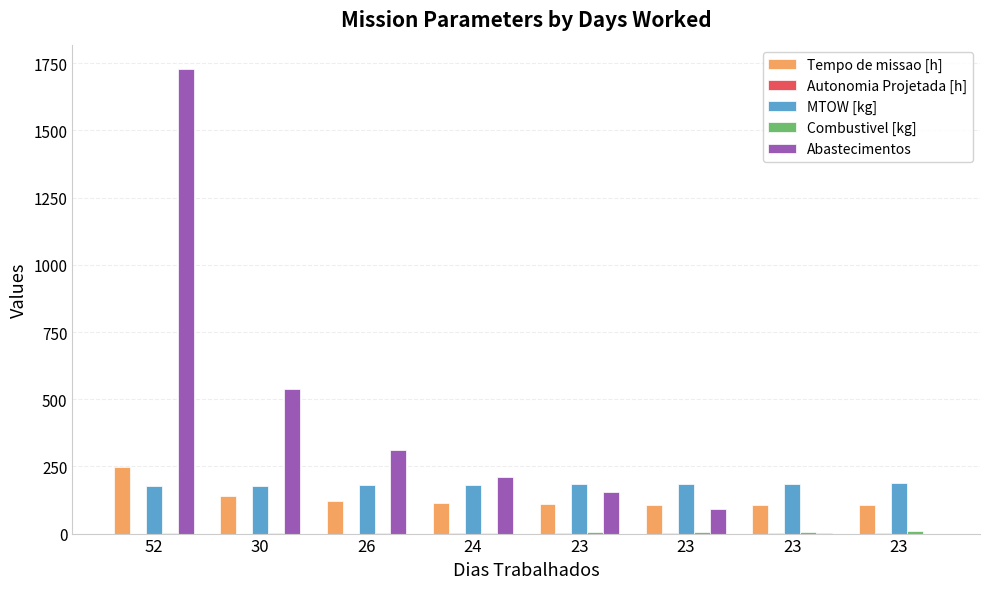

Reading right to left, list all the values displayed in this chart.

Tempo de missao [h]: 106.2	106.2	106.8	109.7	114.4	122.5	141.6	246.1
Autonomia Projetada [h]: 0.8	0.7	0.6	0.5	0.4	0.3	0.2	0.1
MTOW [kg]: 187.2	185.7	184.2	182.7	181.2	179.7	178.2	176.7
Combustivel [kg]: 8.0	7.0	6.0	5.0	4.0	3.0	2.0	1.0
Abastecimentos: 0.0	1.0	91.0	155.0	212.0	310.0	538.0	1730.0